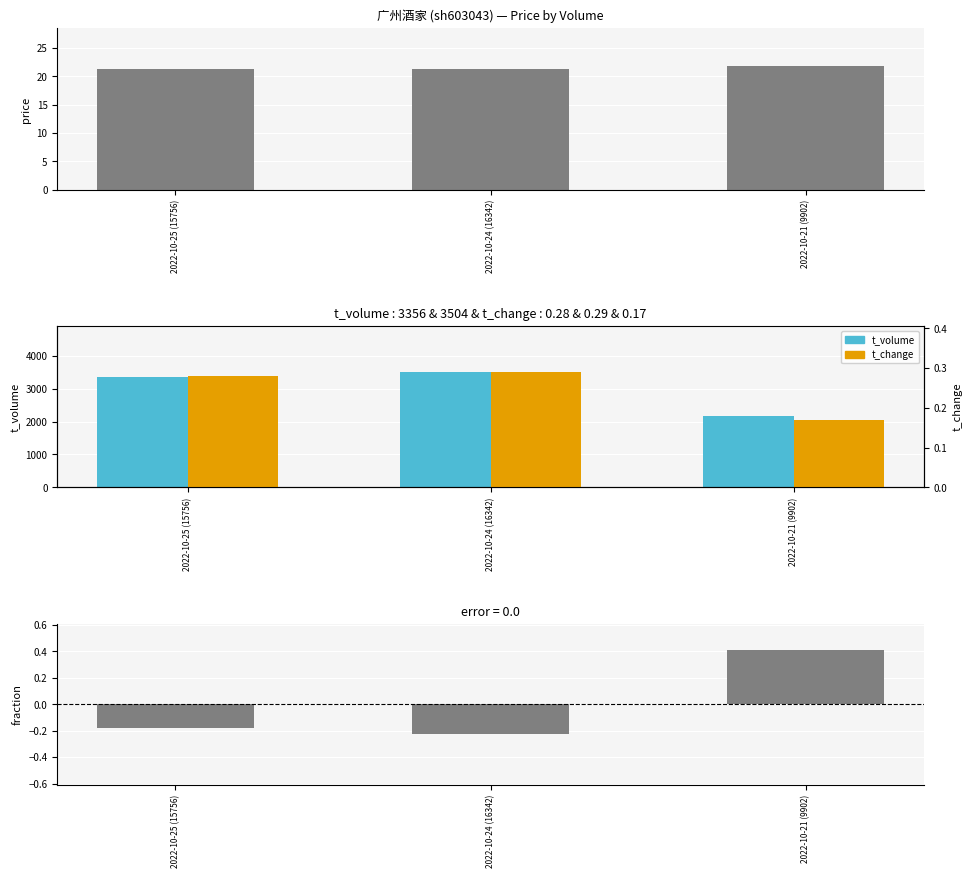

What is the average value of the t_change series?

0.2